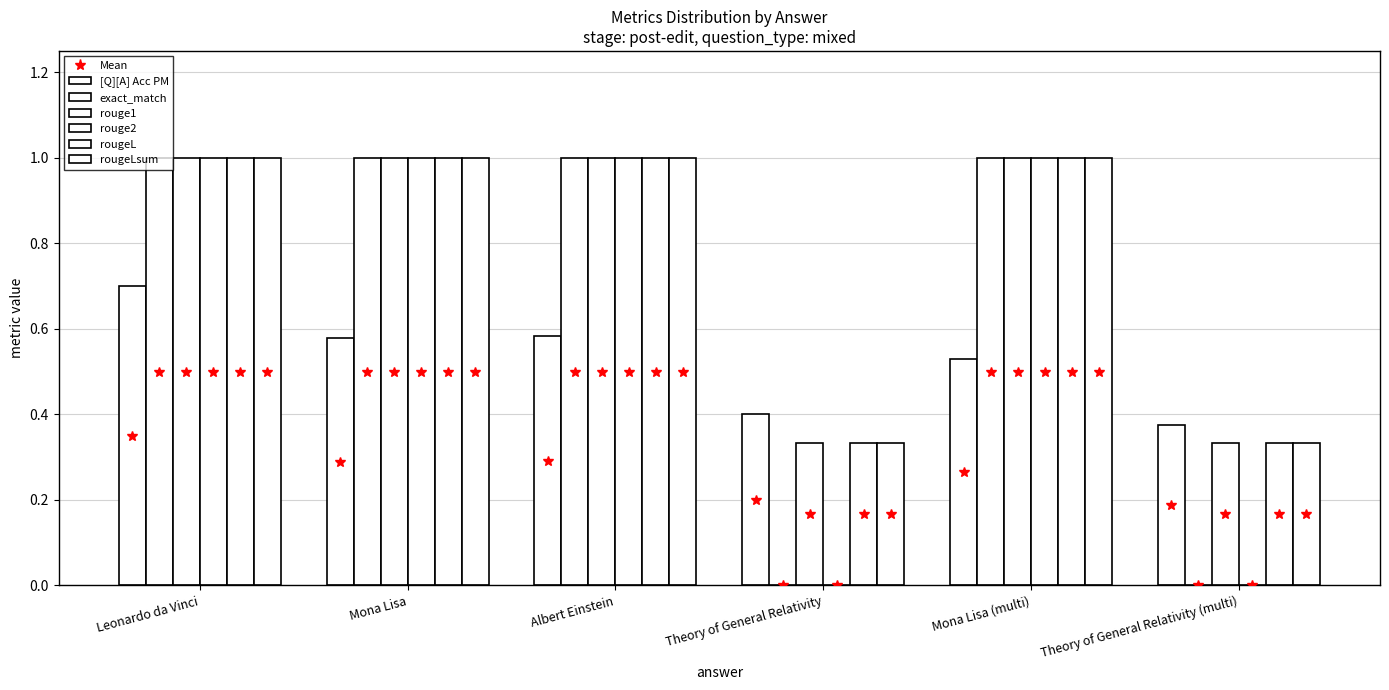

How many series are shown in this chart?

6